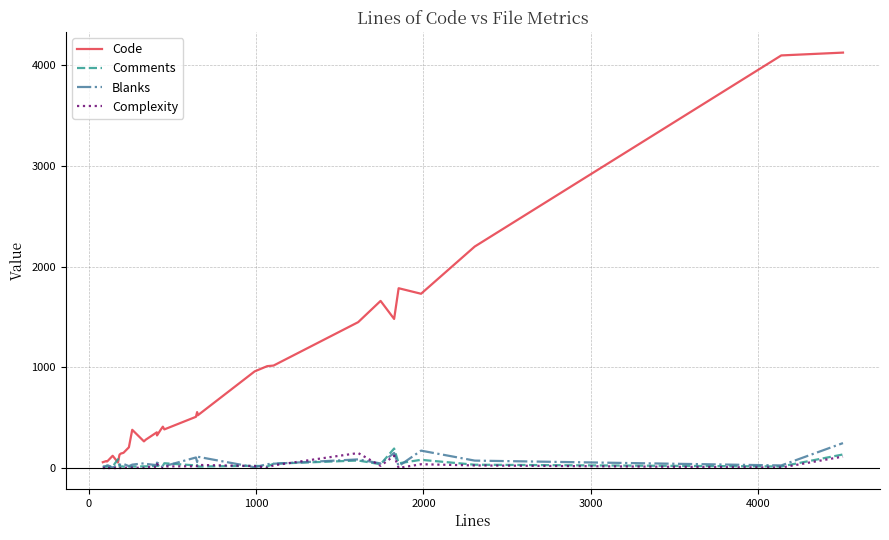

Which series has the widest spread of values?

Code